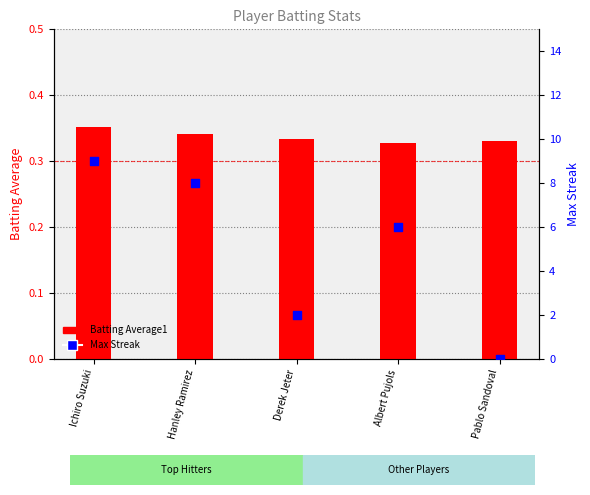

What are all the series names shown in the legend?

Batting Average1, Max Streak